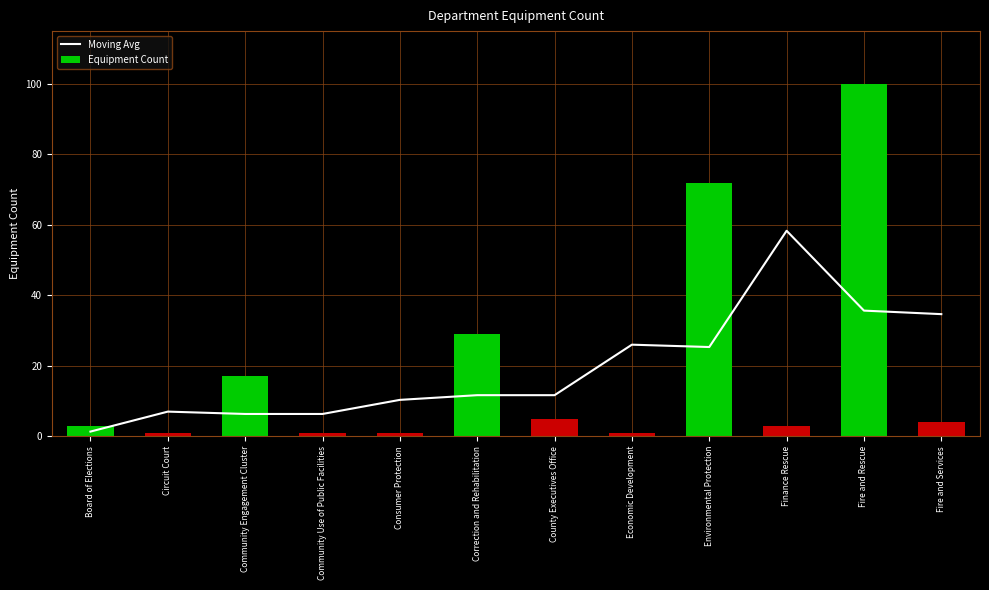

At which label does Moving Avg first exceed 11?

Correction and Rehabilitation